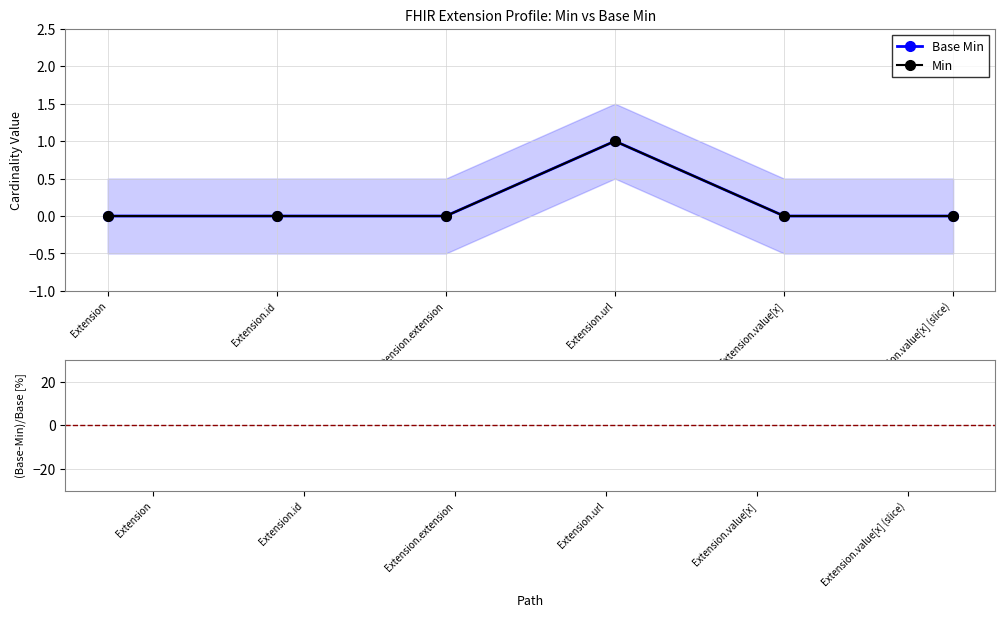

Is the value of Min at Extension.extension greater than the value of (Min-Base Min)/Base [%] at Extension.url?

No